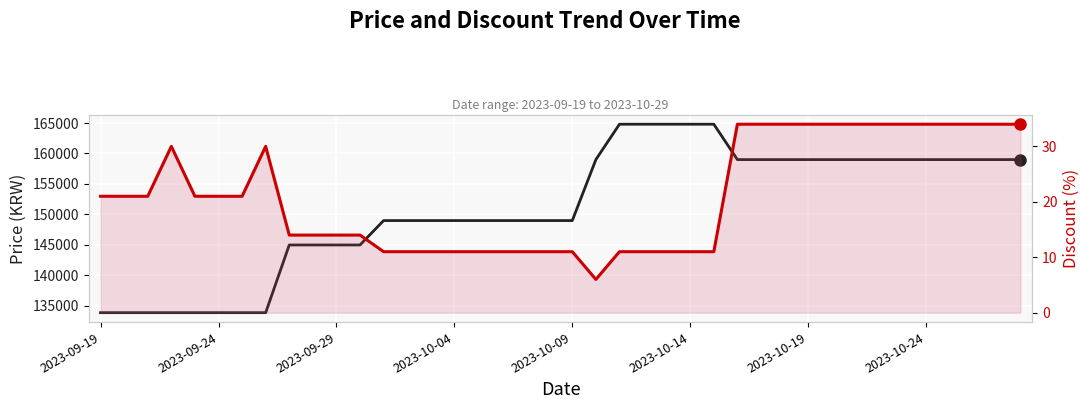

What is the difference between the maximum and minimum values in the Price series?

30900